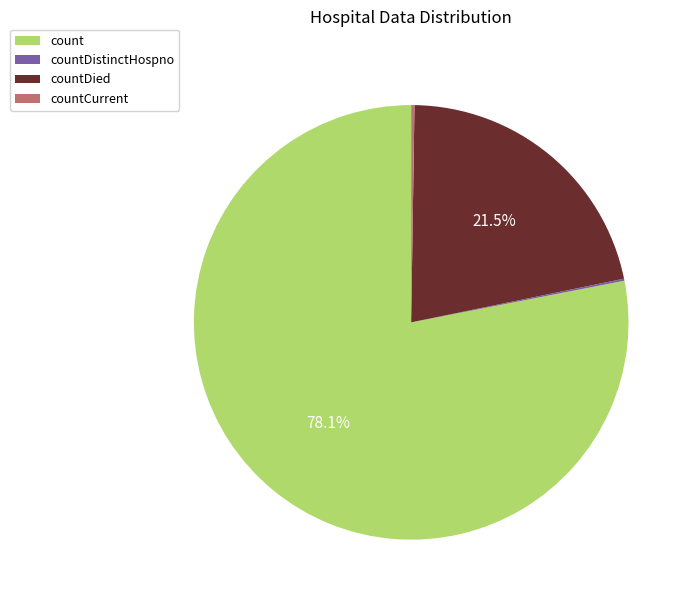

Does any single category account for the majority?

Yes